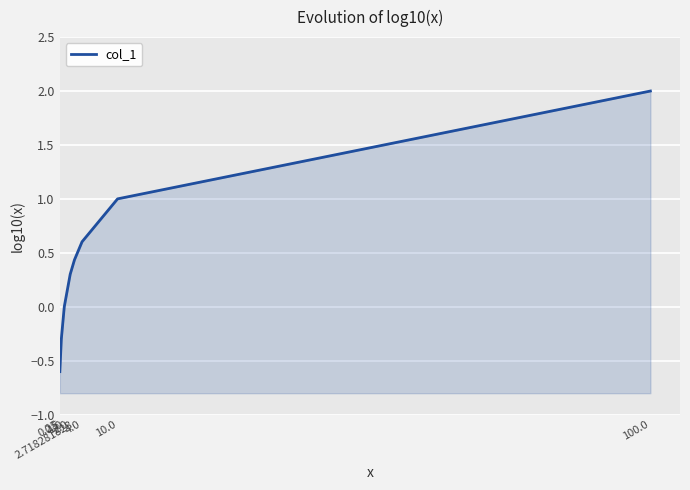

How many positive values are there?

5